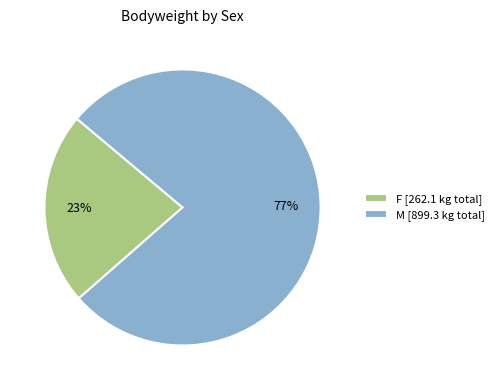

Count the number of slices in the pie.

2